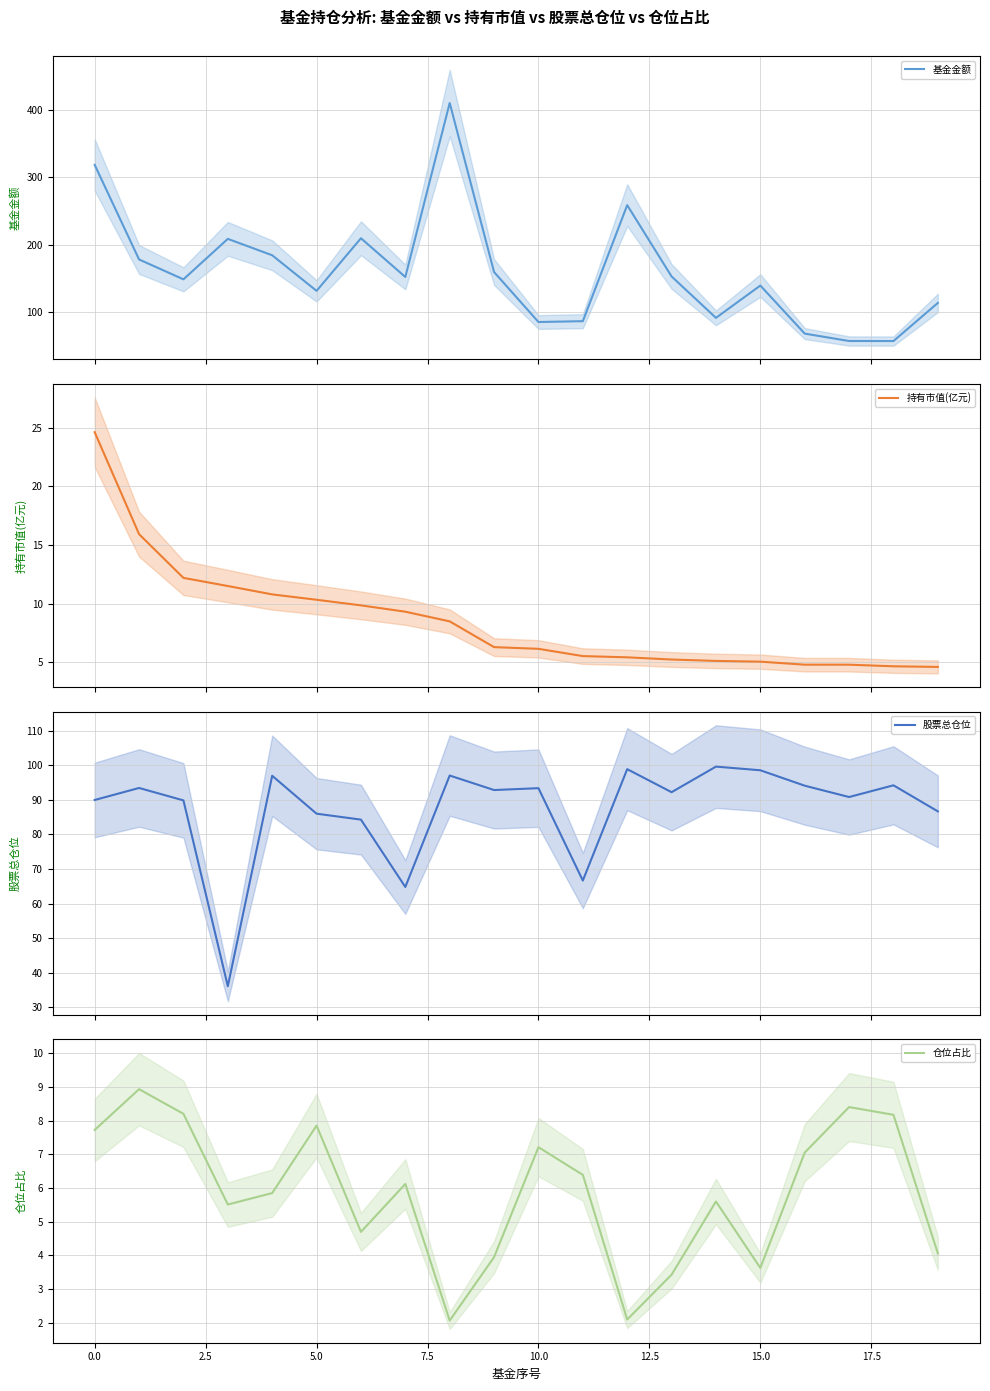

At how many categories does at least one series exceed 371?

1